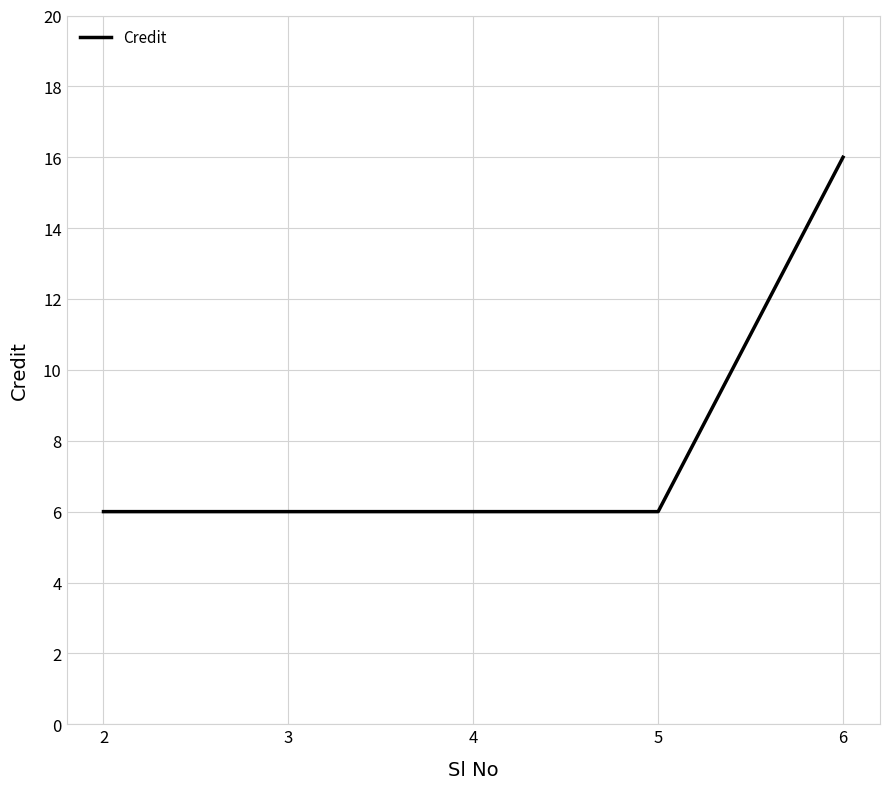

How many lines are shown in the chart?

1